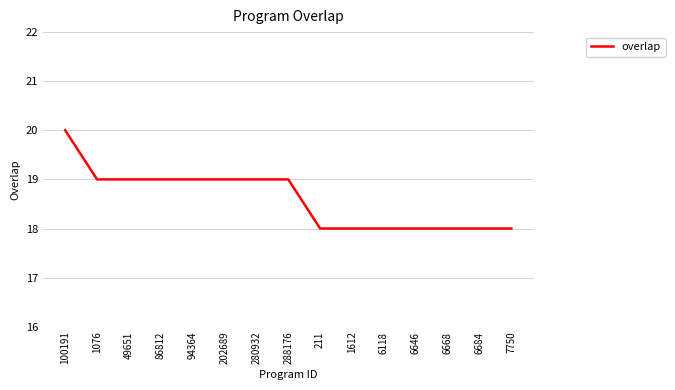

Reading left to right, extract all data points from this chart.

100191=20	1076=19	49651=19	86812=19	94364=19	202689=19	280932=19	288176=19	211=18	1612=18	6118=18	6646=18	6668=18	6684=18	7750=18